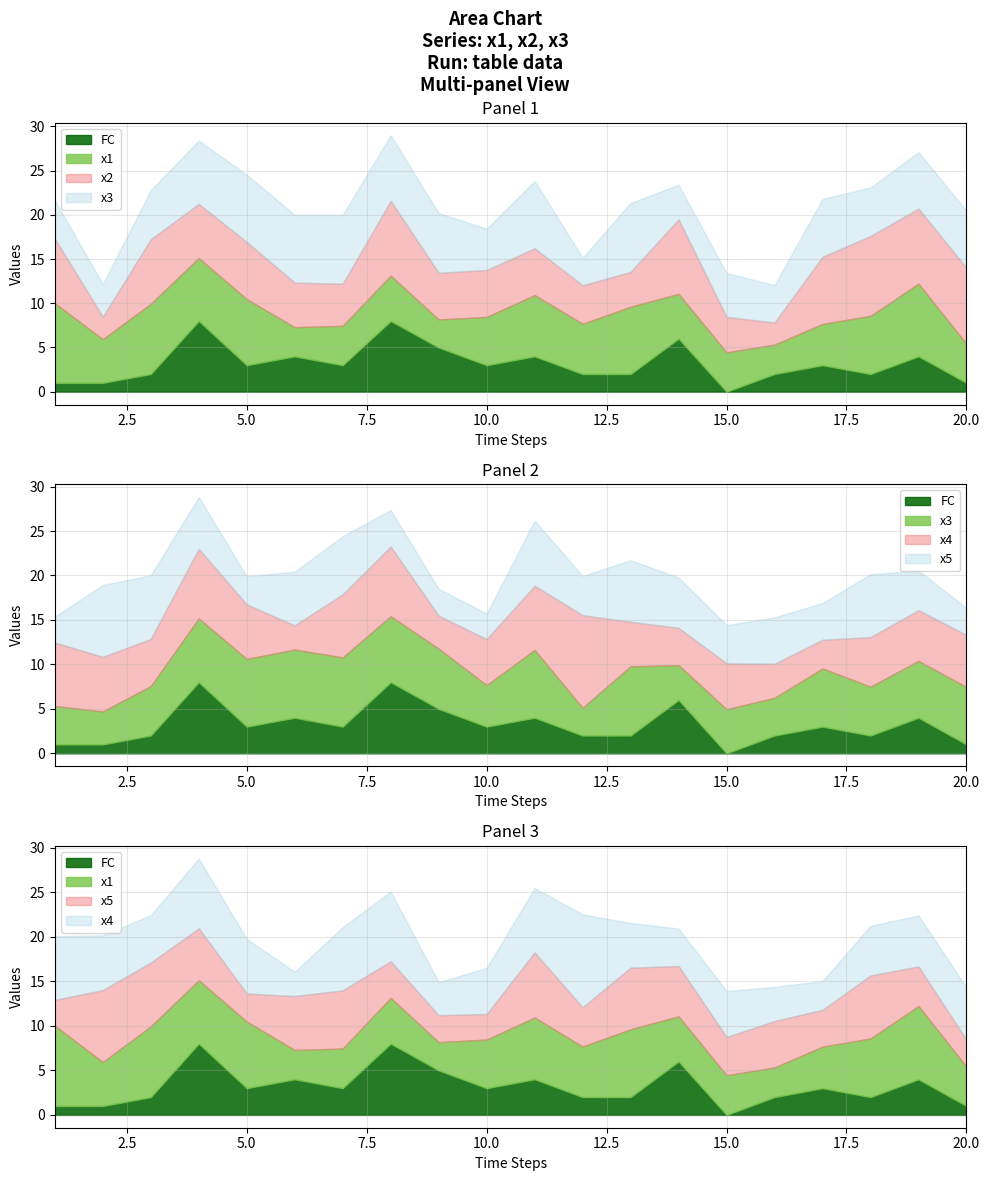

At which category does FC reach its first local valley?

5